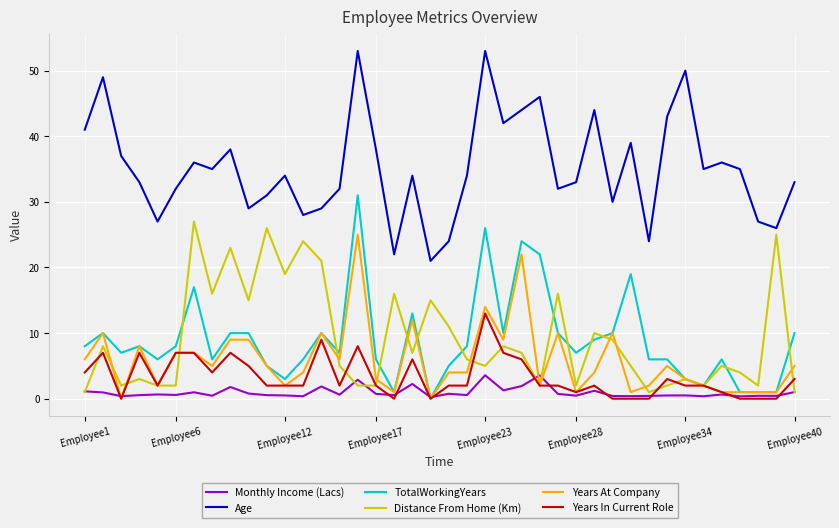

Which series has the largest total across all categories?

Age